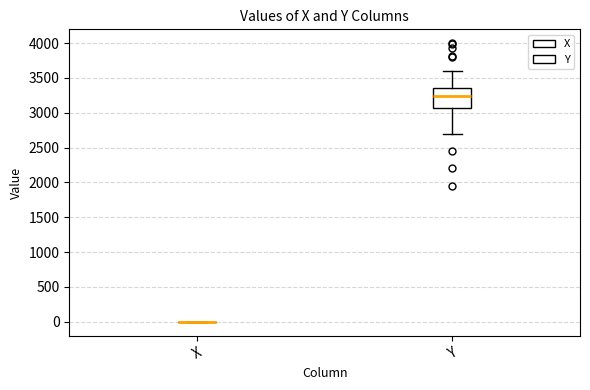

Reading left to right, read every box against the y-axis: the position of its median line, the range the box covers, and the ends of its whiskers. The values are not printed on the chart, so give them approximately, as read against the axis.

X: box collapsed to a line at 0, whiskers 0 to 0
Y: median 3250, box 3050 to 3350, whiskers 2700 to 3600